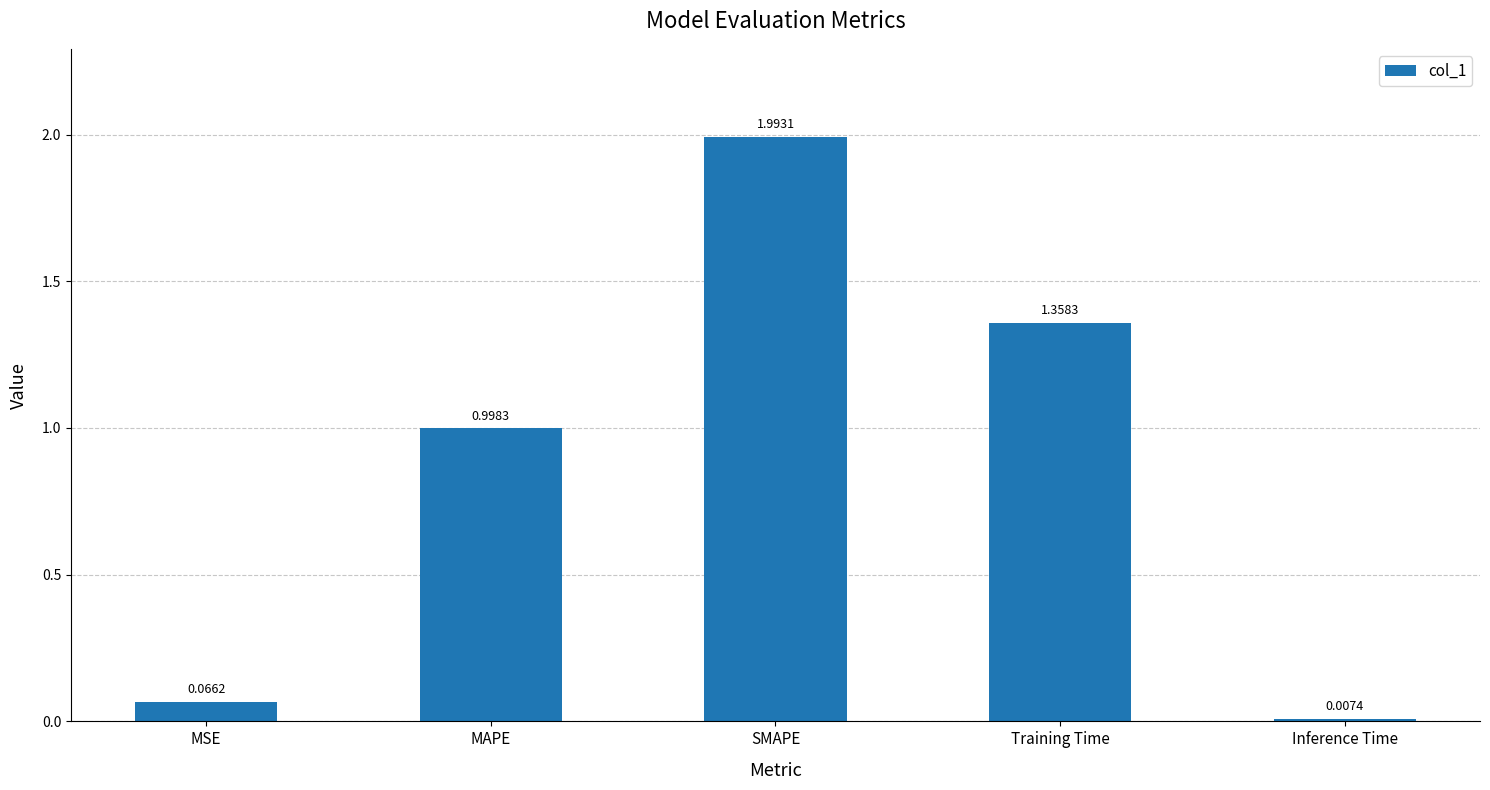

List the labels in order of value, smallest first.

Inference Time, MSE, MAPE, Training Time, SMAPE